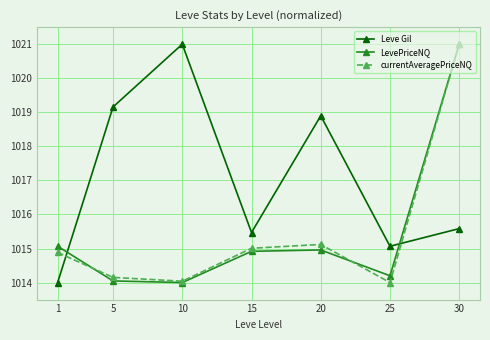

What are all the series names shown in the legend?

Leve Gil, LevePriceNQ, currentAveragePriceNQ